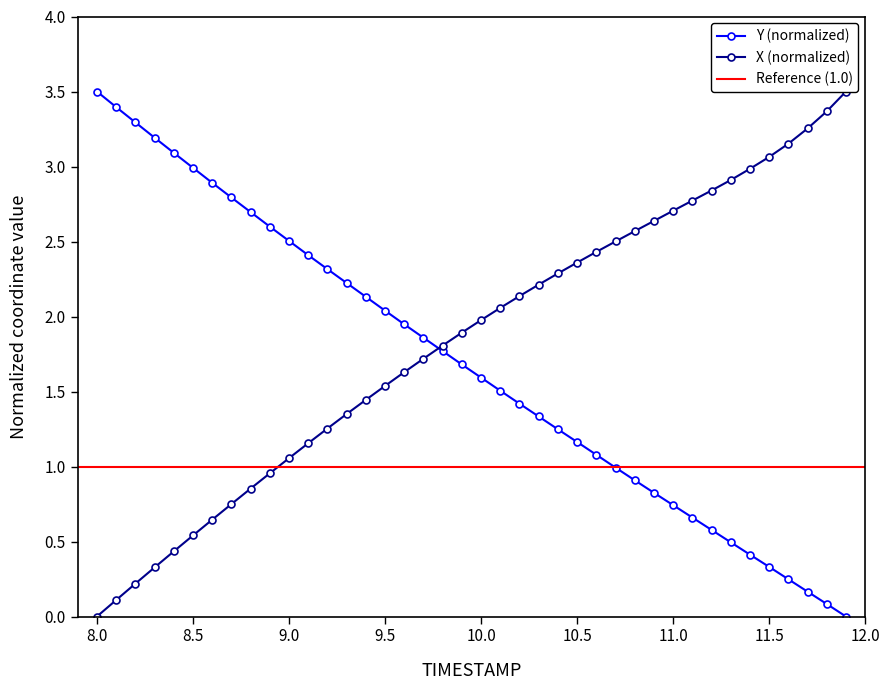

True or false: Y (normalized) has more than 1 interior local peaks.

False